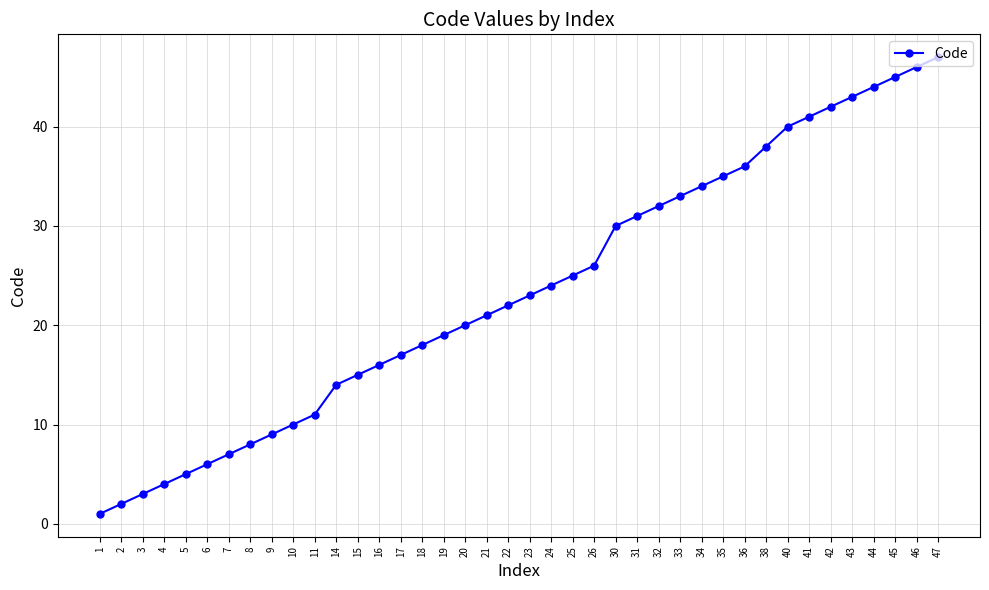

What is the change in value from 7 to 26?

+19